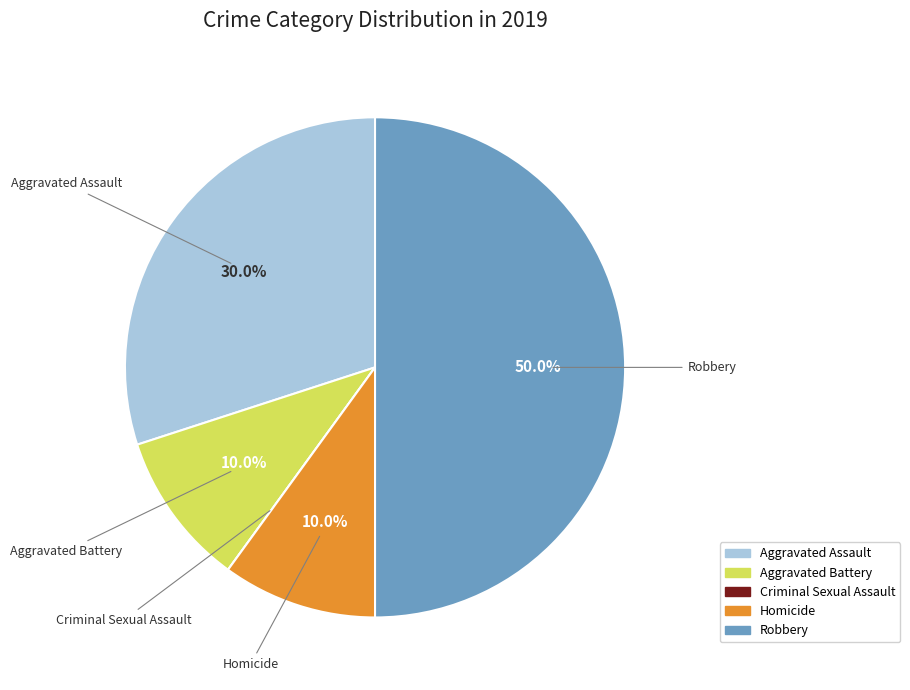

Which slice is the largest?

Robbery